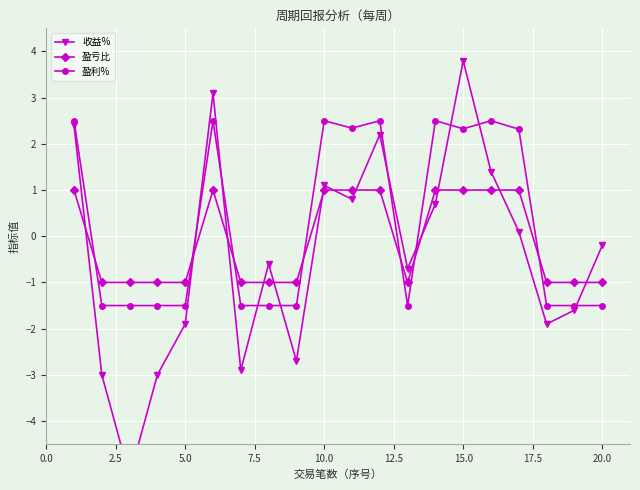

After their last crossing, which series has the higher values: 盈亏比 or 收益%?

收益%